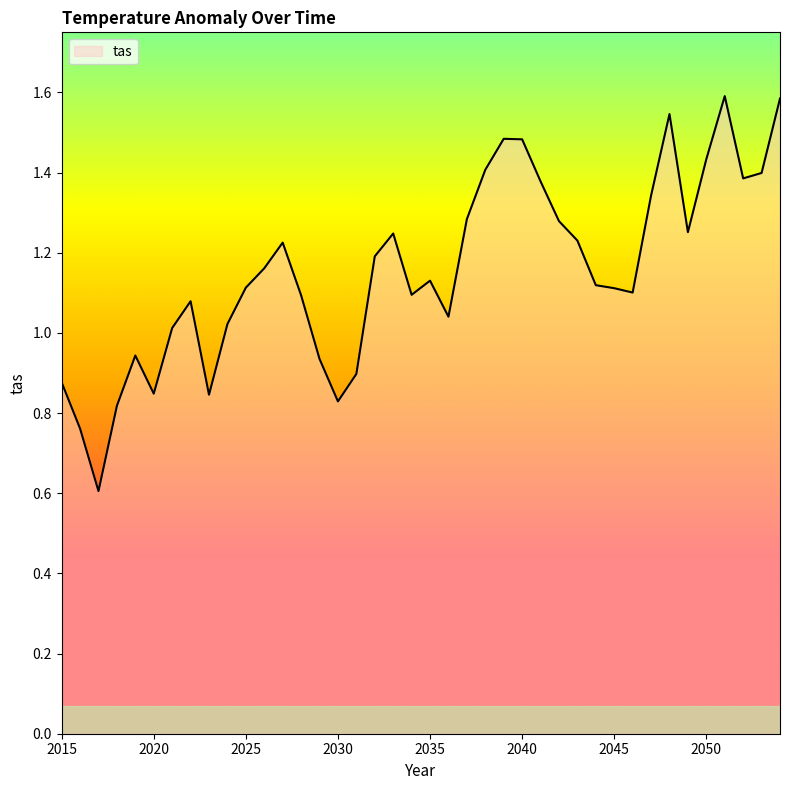

What is the smallest value displayed?

0.6